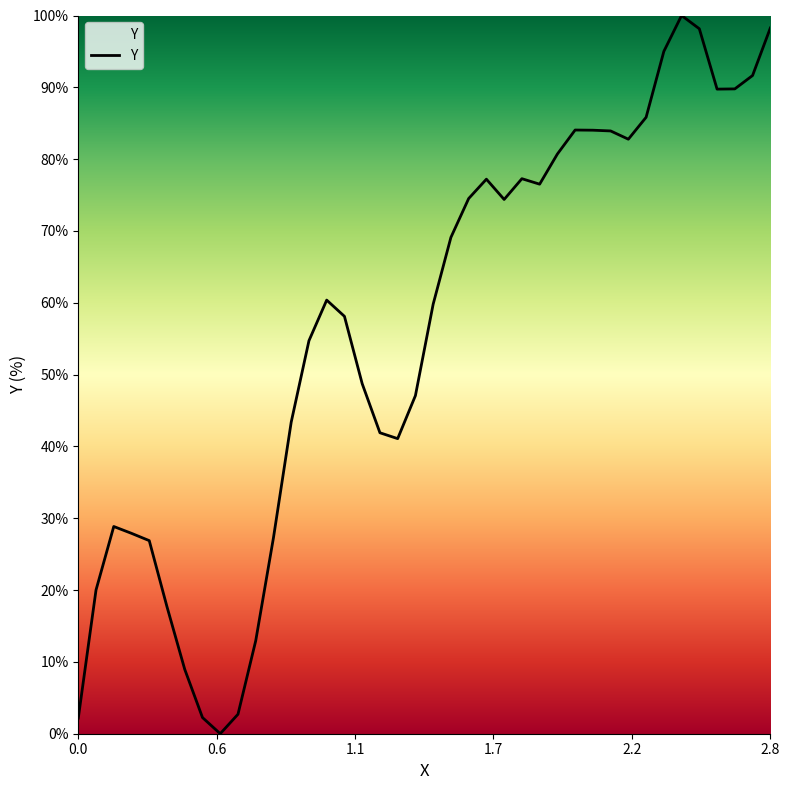

What is the maximum value shown in the chart?

100.0